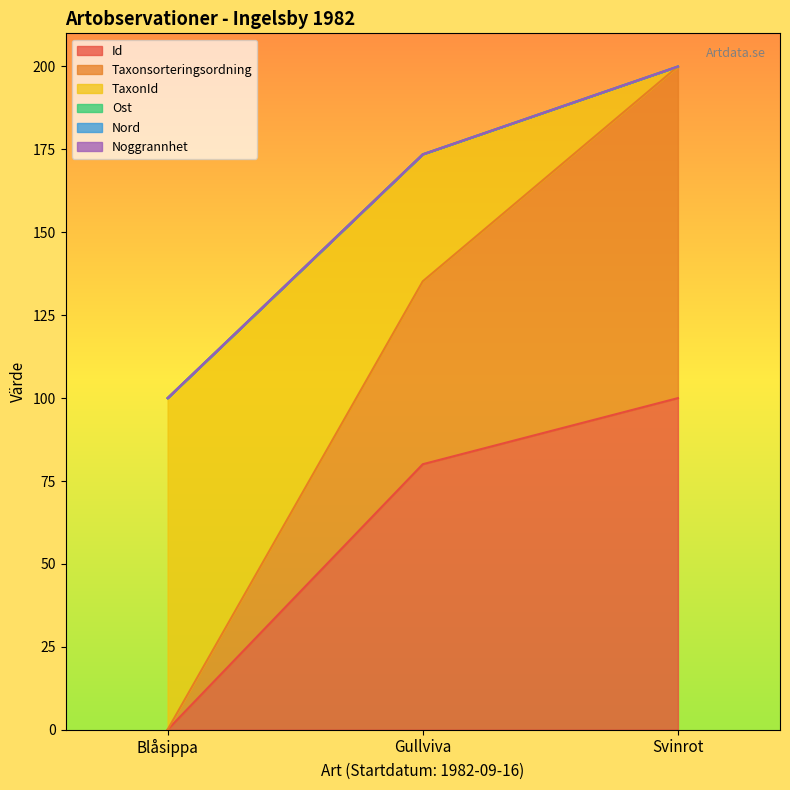

What is the sum of all TaxonId values?

473.5